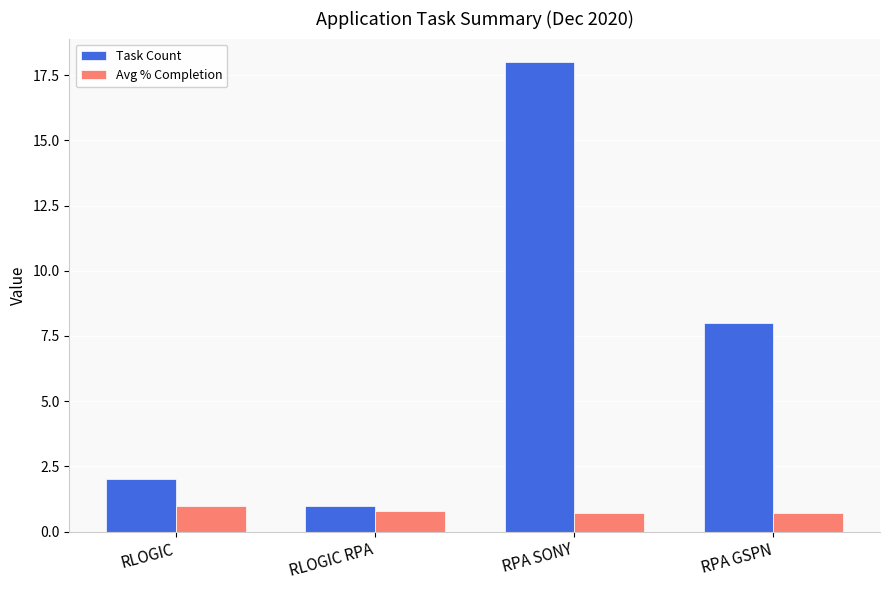

What is the maximum value for Task Count?

18.0